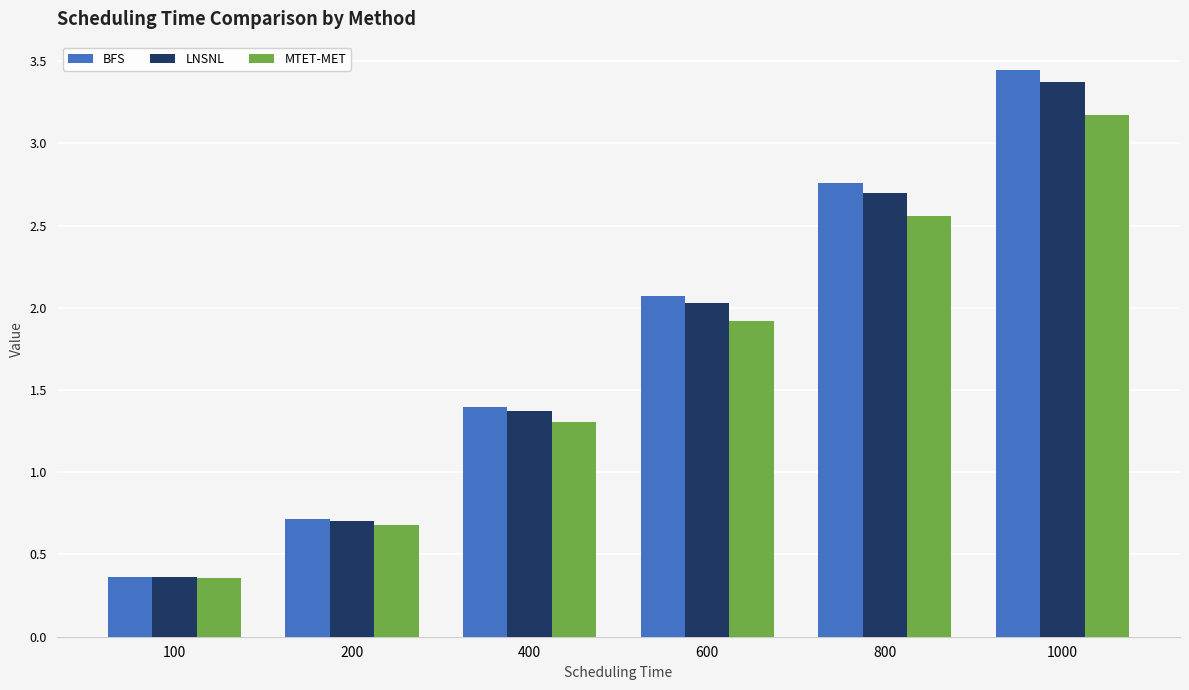

Is it true that LNSNL equals 1.4 at 400?

True